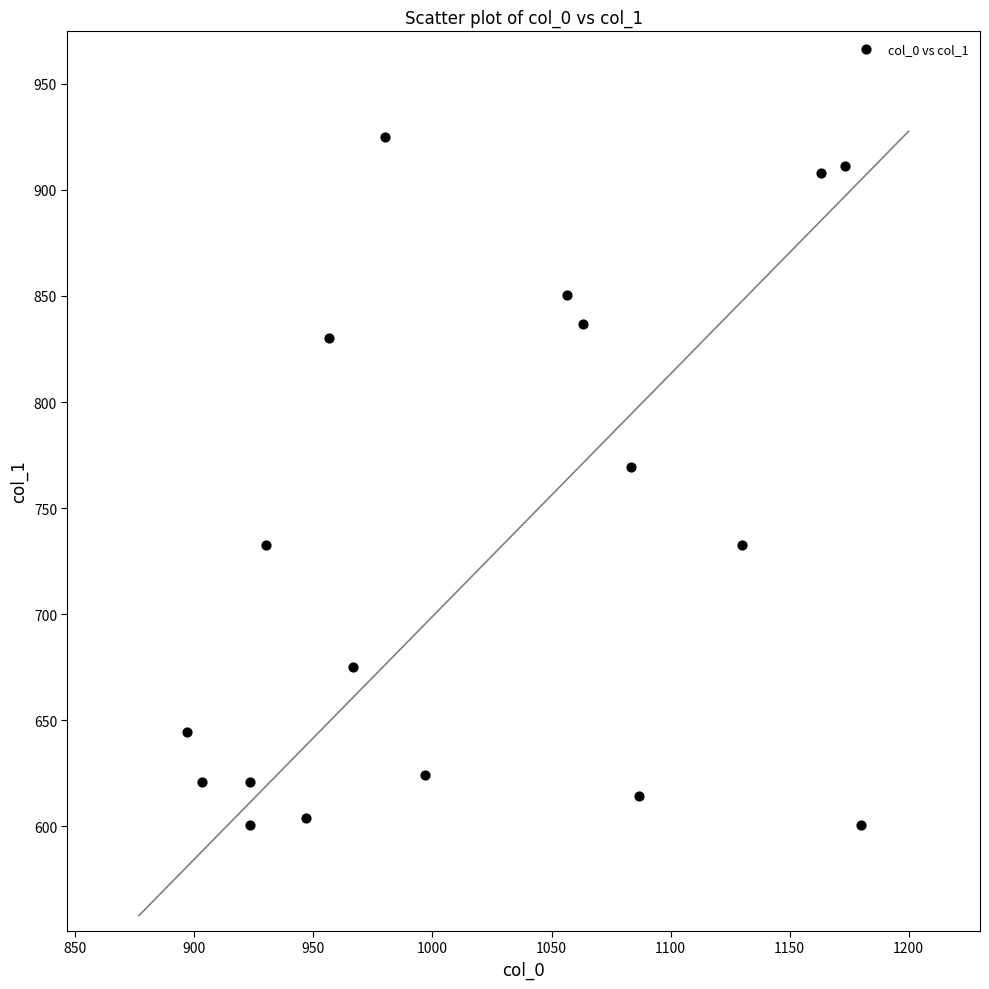

What Y value in the scatter plot is closest to 762?

769.5